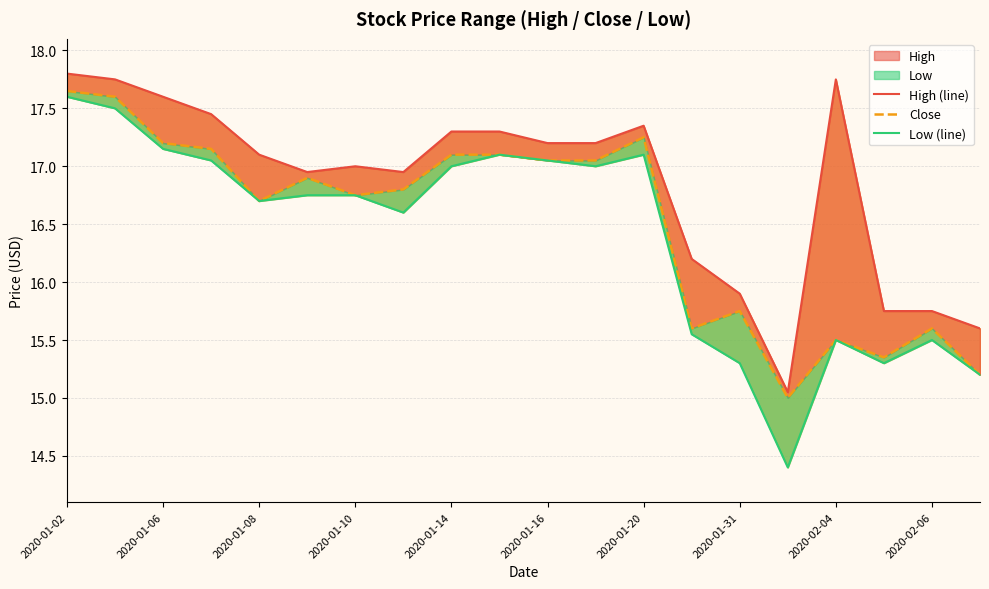

True or false: Close and Low (line) cross at least once.

False